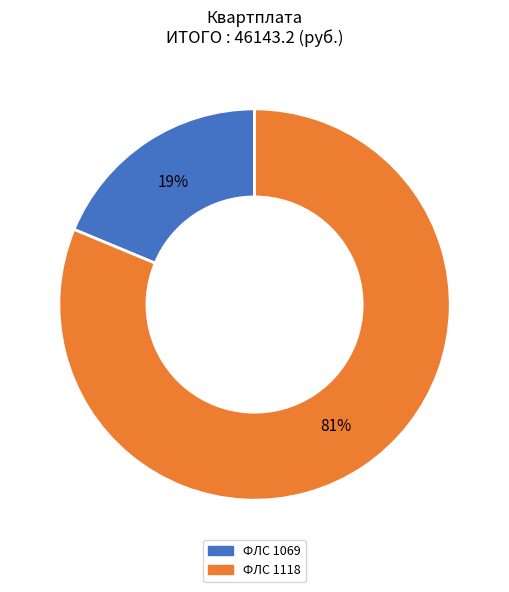

Is there any slice that represents more than half of the pie?

Yes